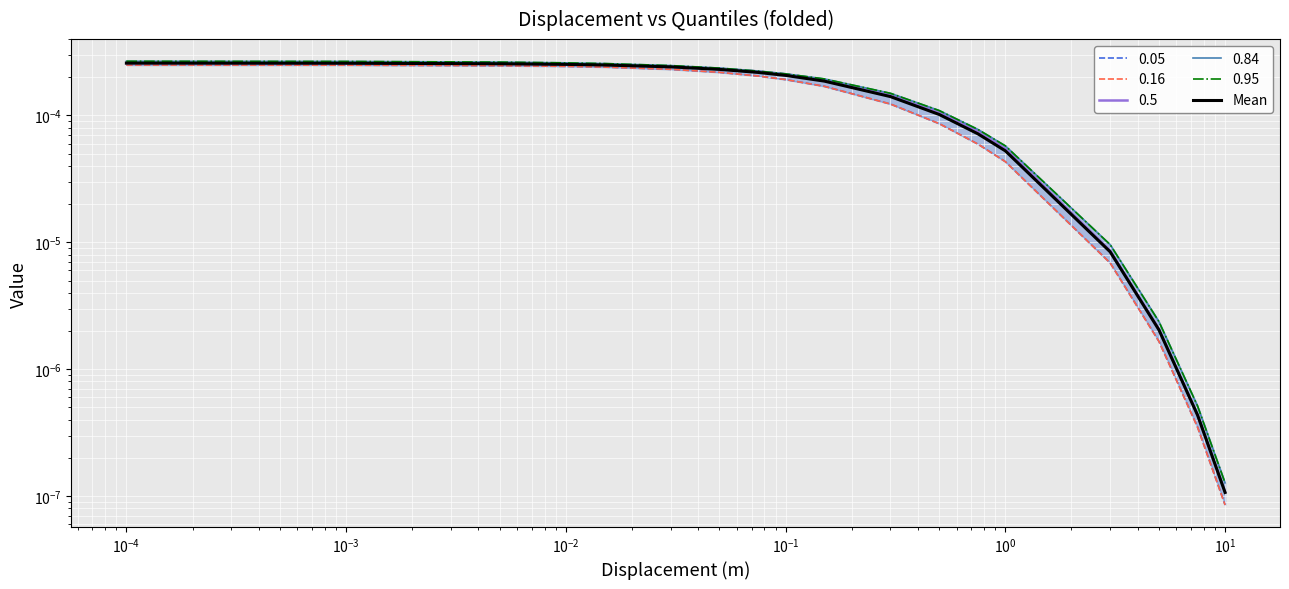

The chart shows a value of 0.0 at 14. True or false?

False